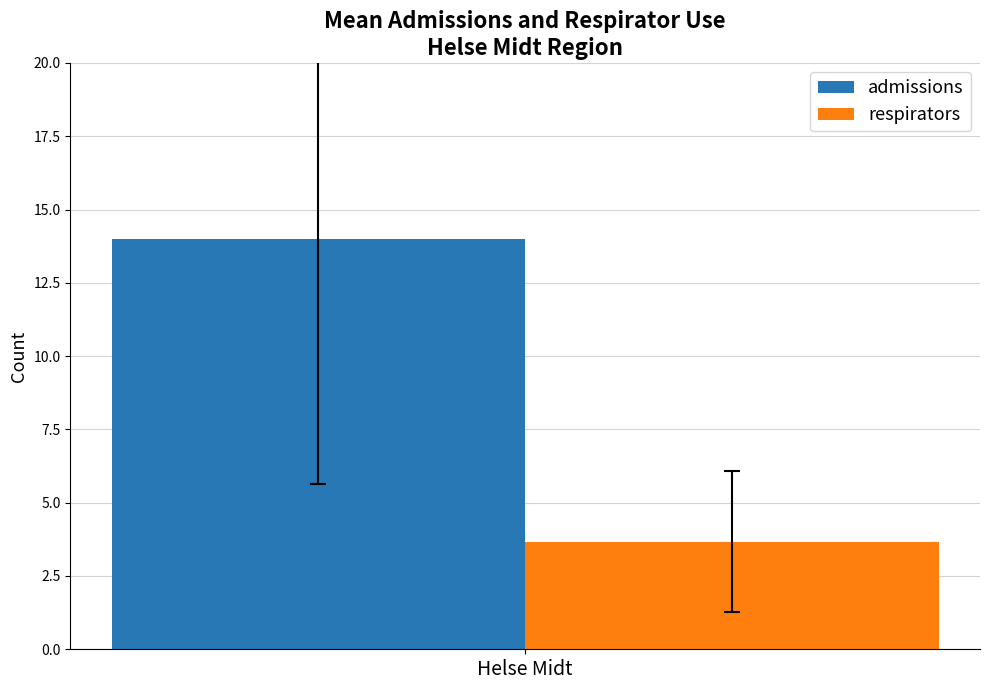

Read the admissions value at Helse Midt.

14.0